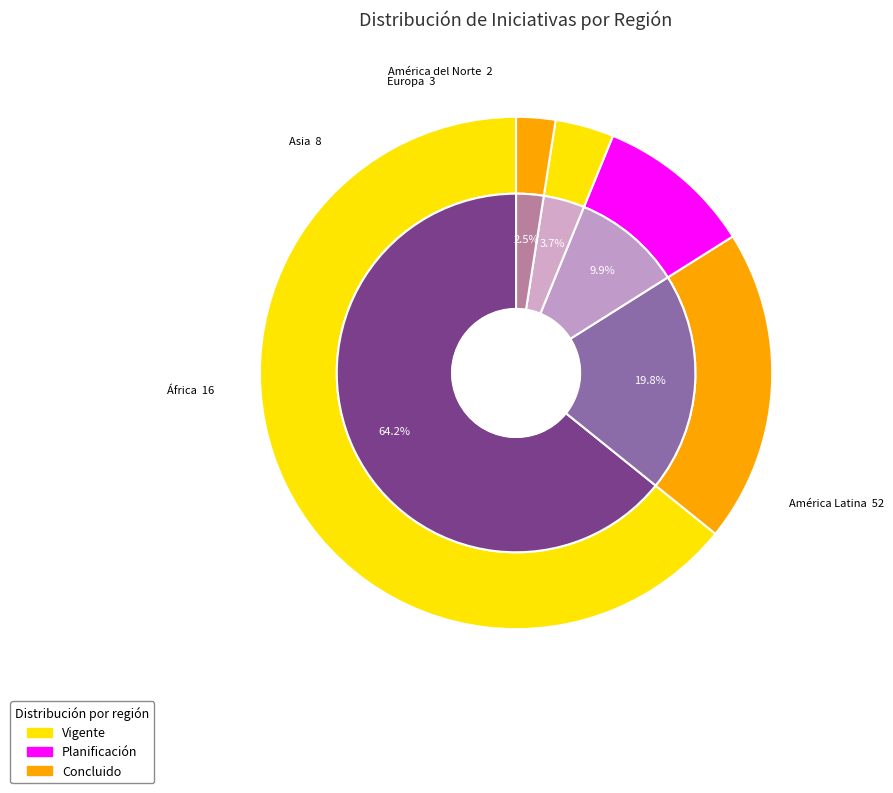

Rank the categories by value from lowest to highest.

América del Norte, Europa, Asia, África, América Latina